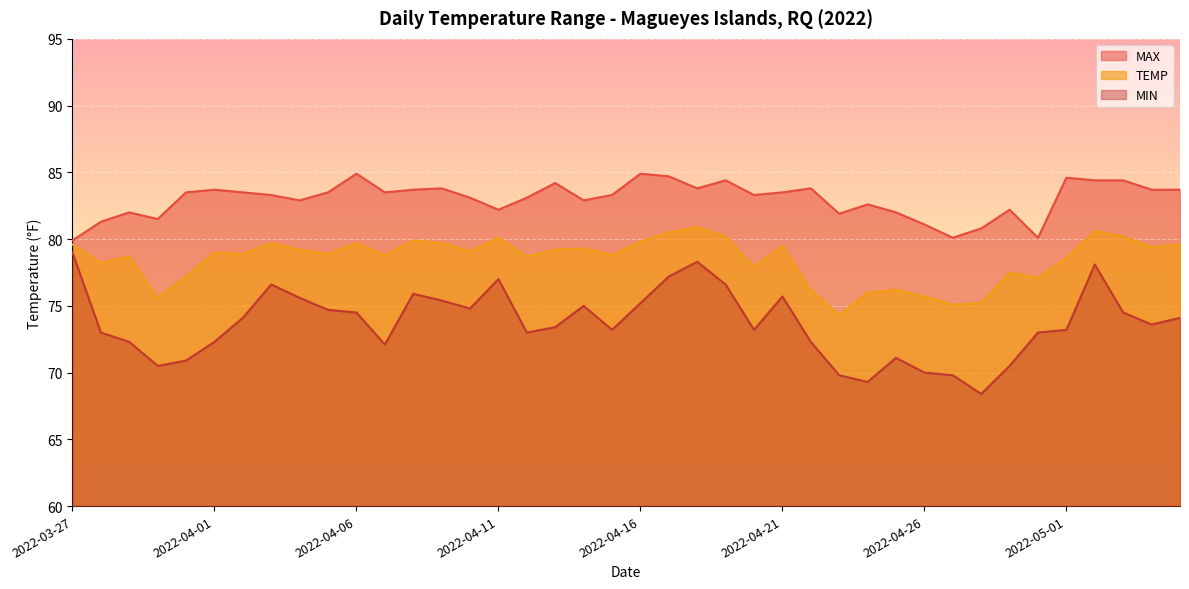

Rank the categories by MAX value from highest to lowest.

2022-04-06, 2022-04-16, 2022-04-17, 2022-05-01, 2022-04-19, 2022-05-02, 2022-05-03, 2022-04-13, 2022-04-09, 2022-04-18, 2022-04-22, 2022-04-01, 2022-04-08, 2022-05-04, 2022-05-05, 2022-03-31, 2022-04-02, 2022-04-05, 2022-04-07, 2022-04-21, 2022-04-03, 2022-04-15, 2022-04-20, 2022-04-10, 2022-04-12, 2022-04-04, 2022-04-14, 2022-04-24, 2022-04-11, 2022-04-29, 2022-03-29, 2022-04-25, 2022-04-23, 2022-03-30, 2022-03-28, 2022-04-26, 2022-04-28, 2022-04-27, 2022-04-30, 2022-03-27